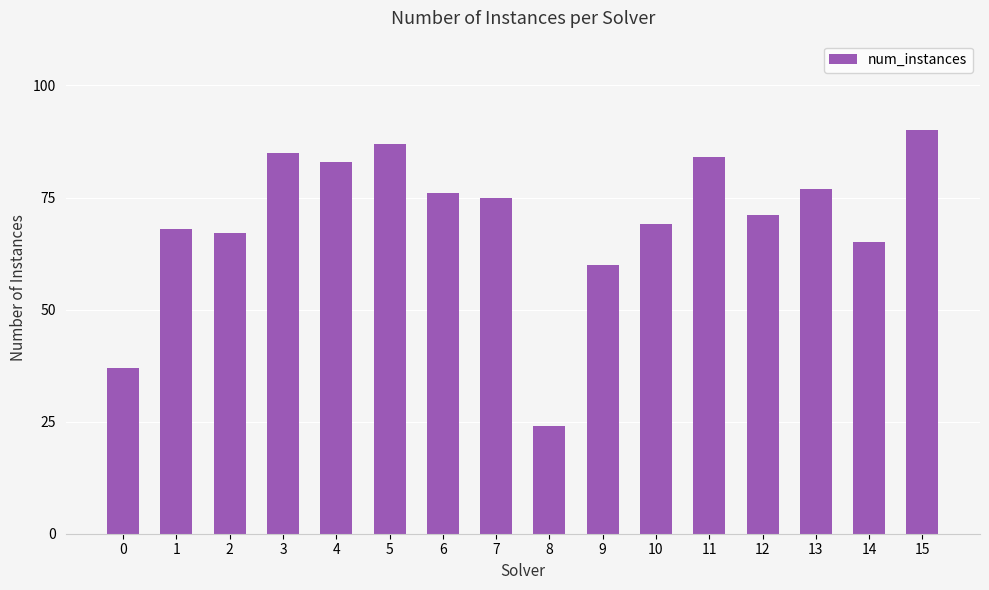

Approximately how many times larger is the value at 0 compared to 5?

0.4